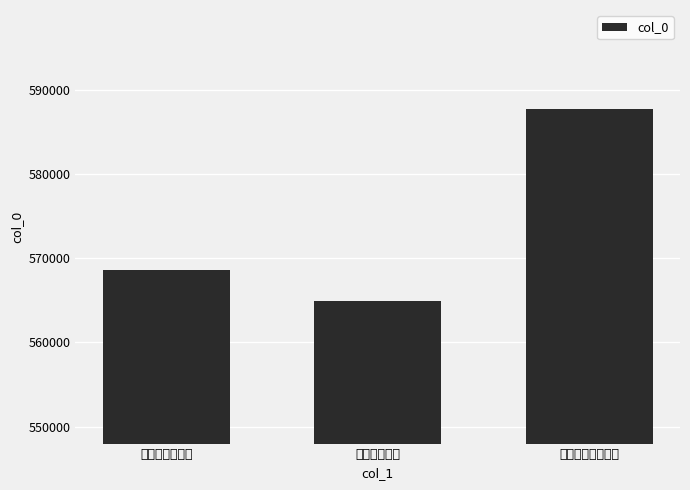

Where is the data nearest to the value 576352?

来青轩和玉溪韵